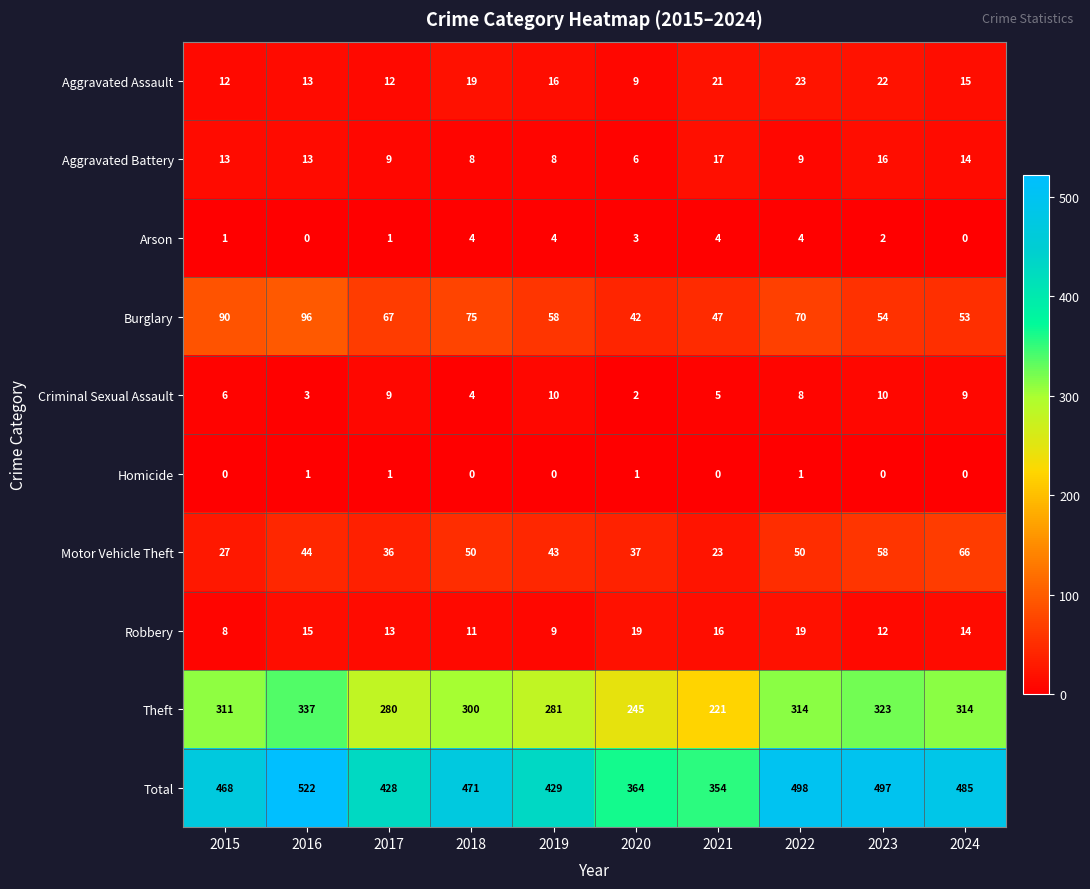

At which category does the chart reach its peak across all series?

2016